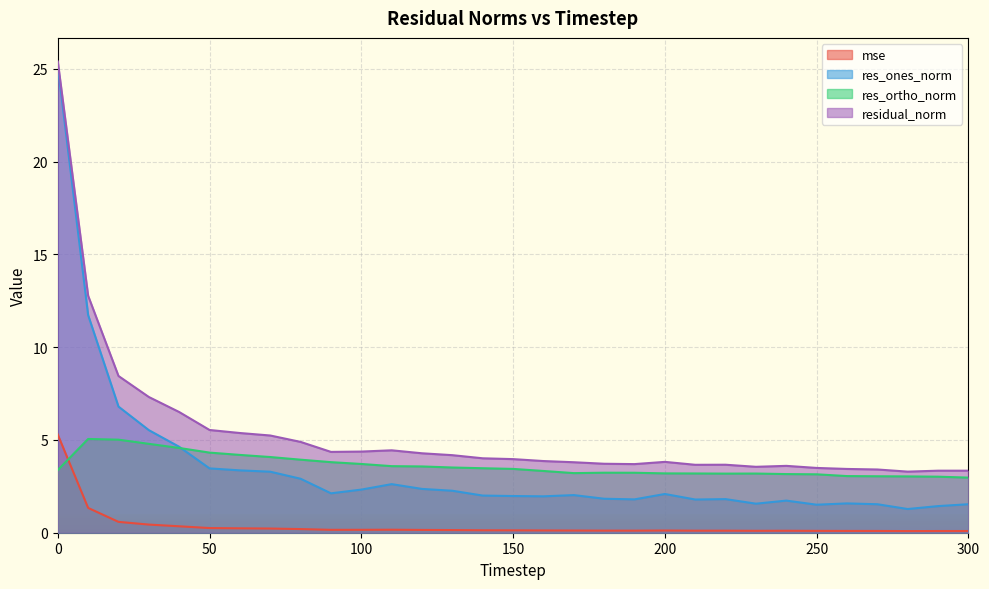

The residual_norm series shows 3.7 at 210. True or false?

True